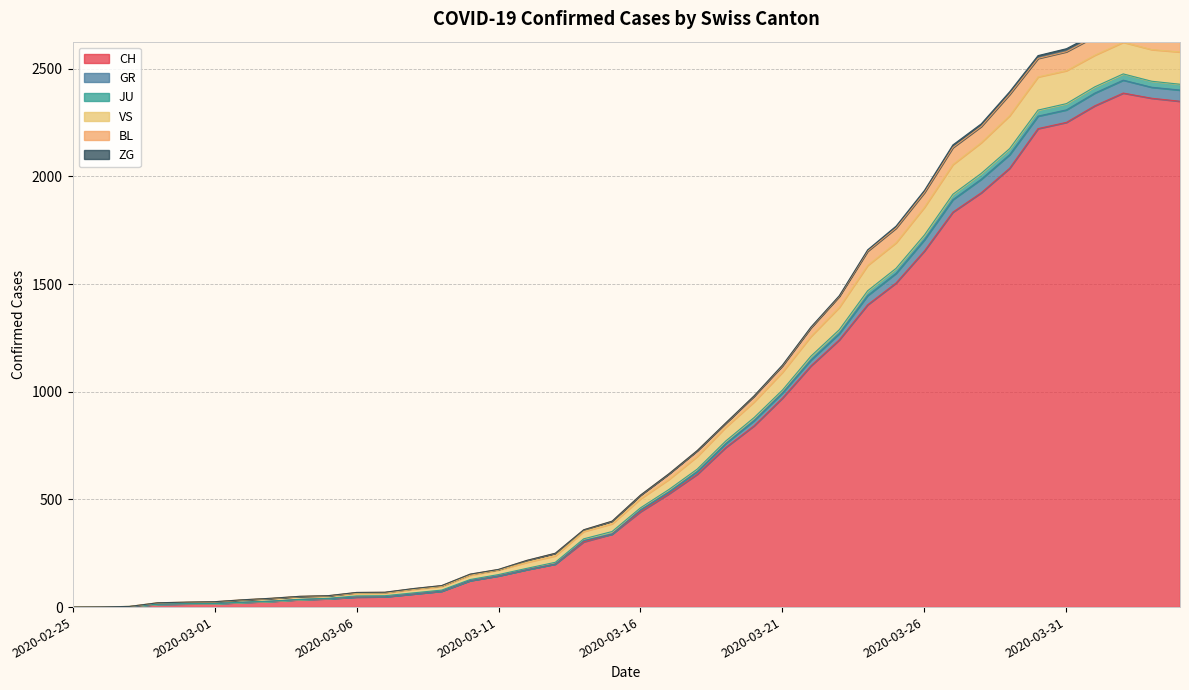

Is the value of GR at 2020-03-07 greater than the value of BL at 2020-03-27?

No